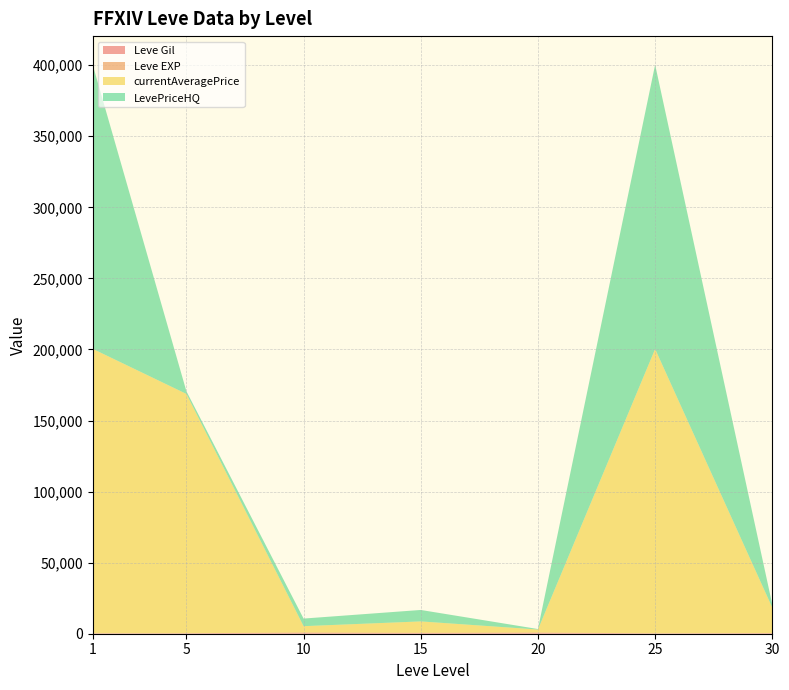

Does the chart have visible grid lines?

Yes